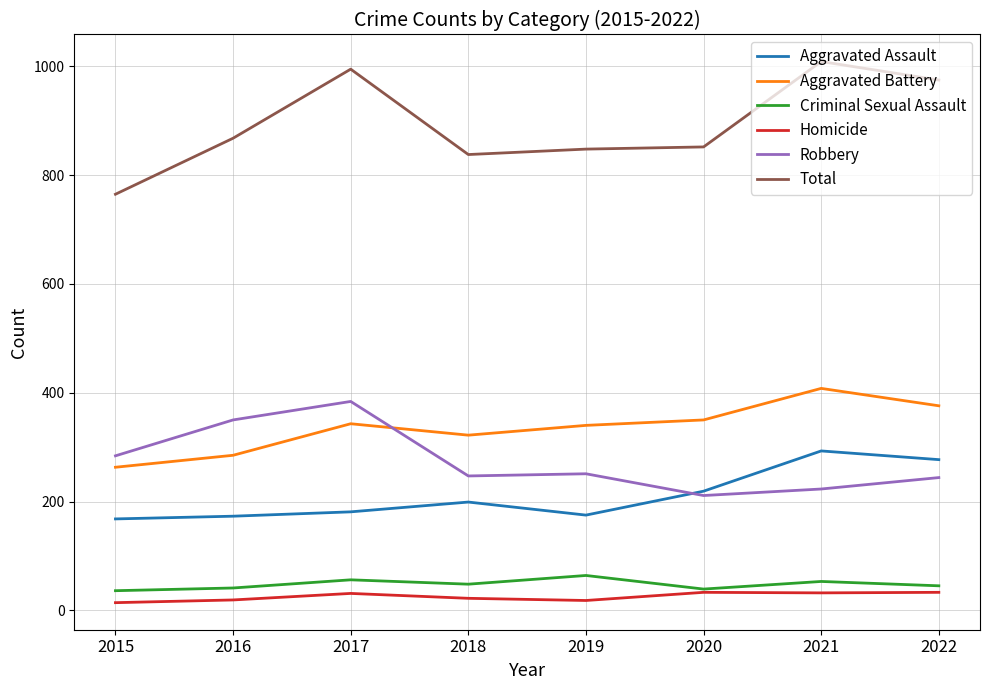

What are all the series names shown in the legend?

Aggravated Assault, Aggravated Battery, Criminal Sexual Assault, Homicide, Robbery, Total